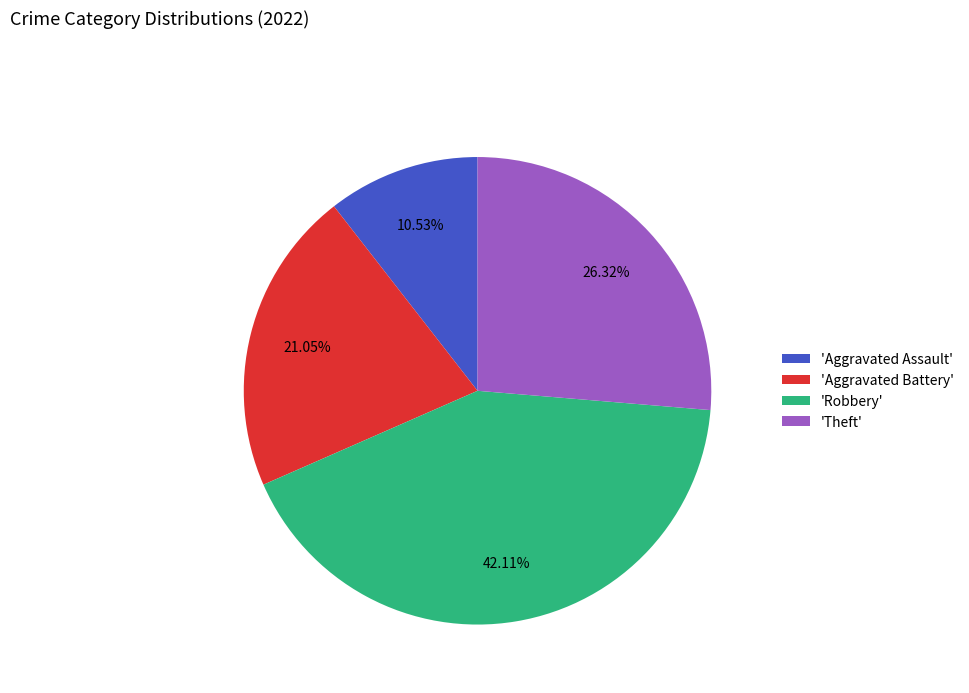

What is the ratio of the value at 'Robbery' to the value at 'Aggravated Assault'?

4.0